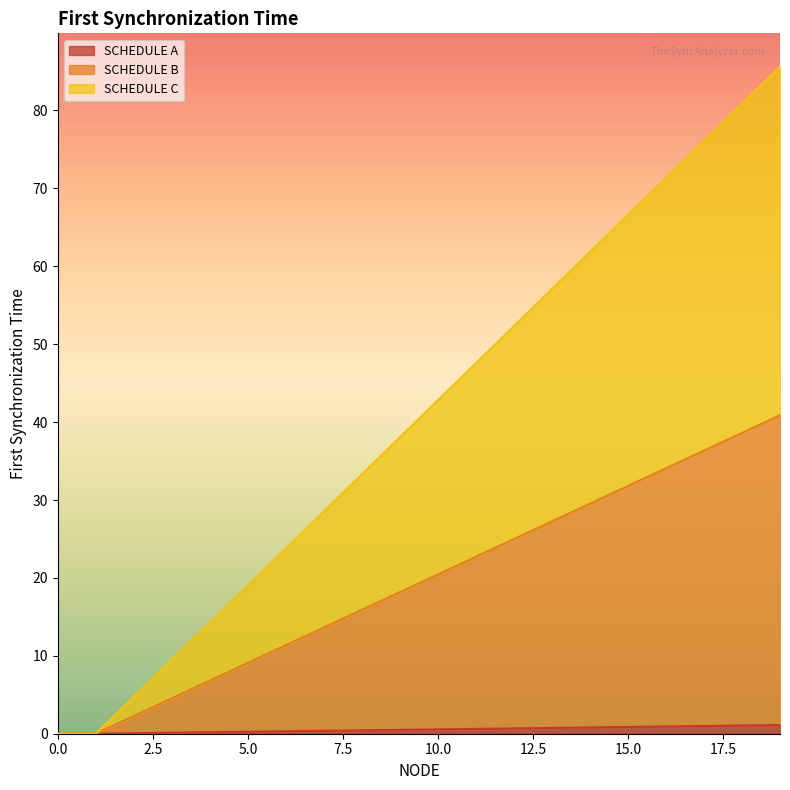

Which series ends up on top after the final intersection of SCHEDULE B and SCHEDULE C?

SCHEDULE C